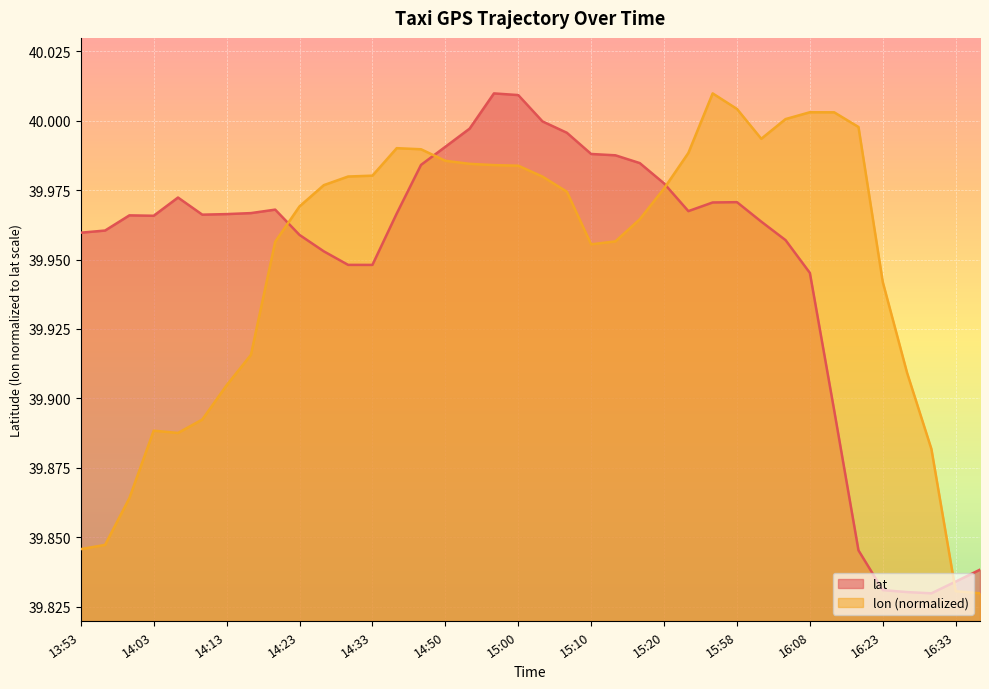

At how many categories does at least one series exceed 39?

38